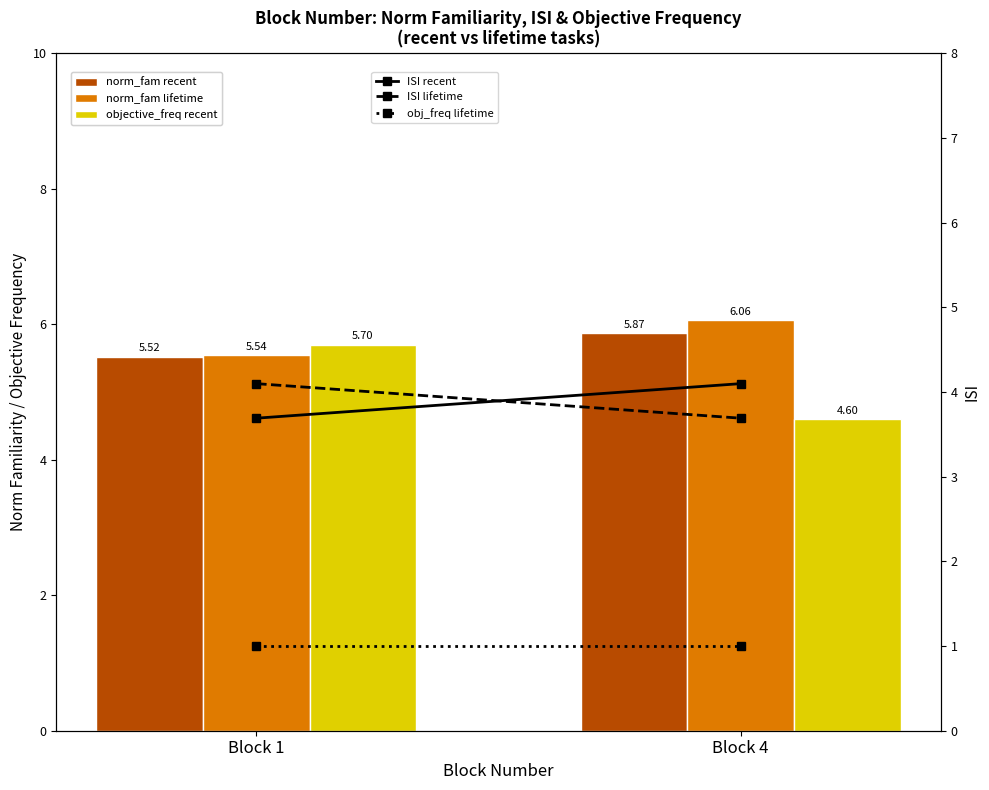

Read the ISI lifetime value at Block 4.

3.7